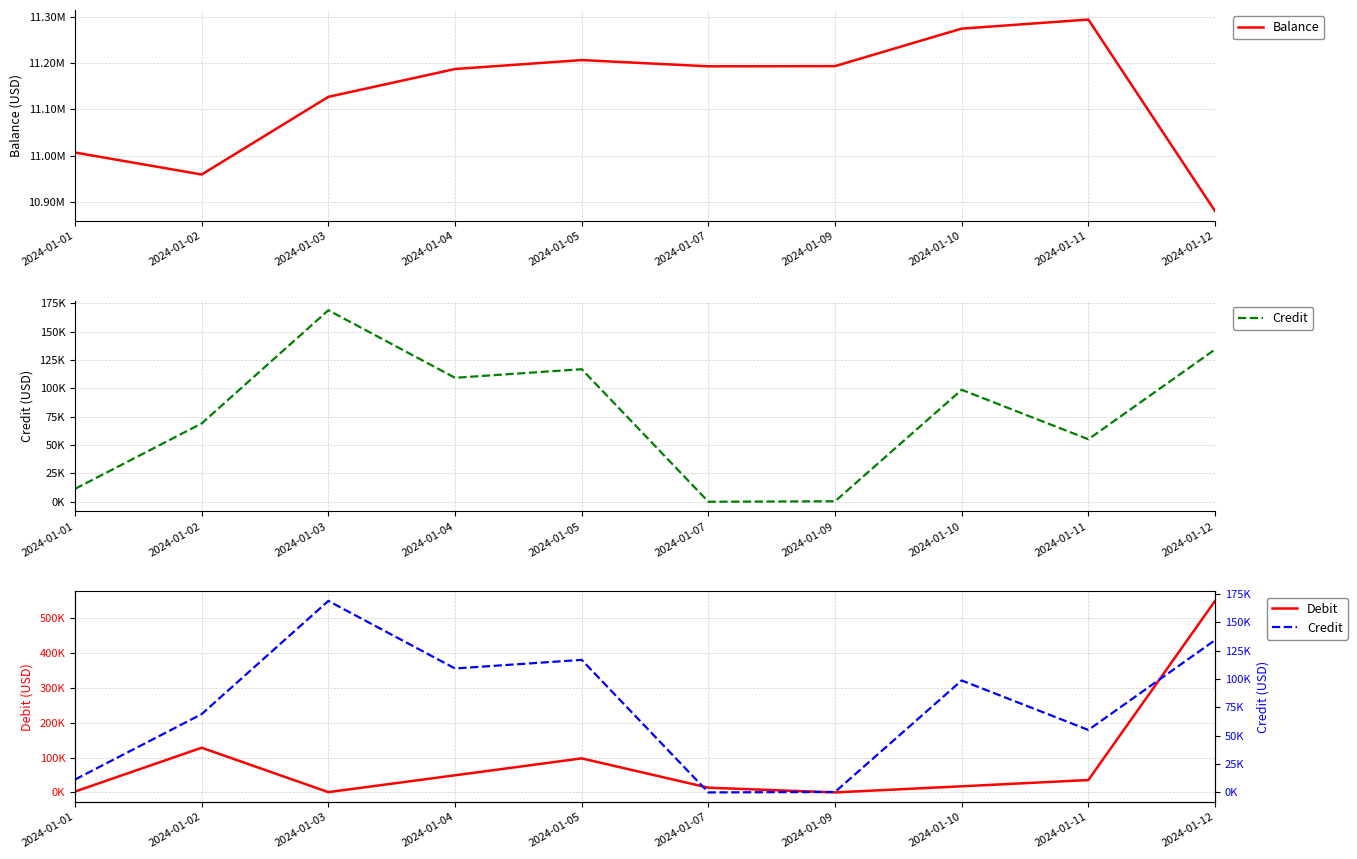

How many series are shown in this chart?

3